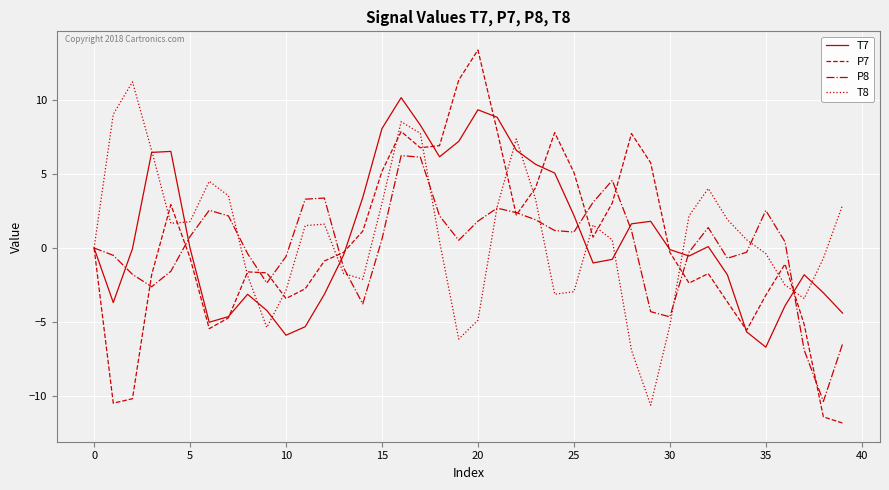

Which series has the widest spread of values?

P7